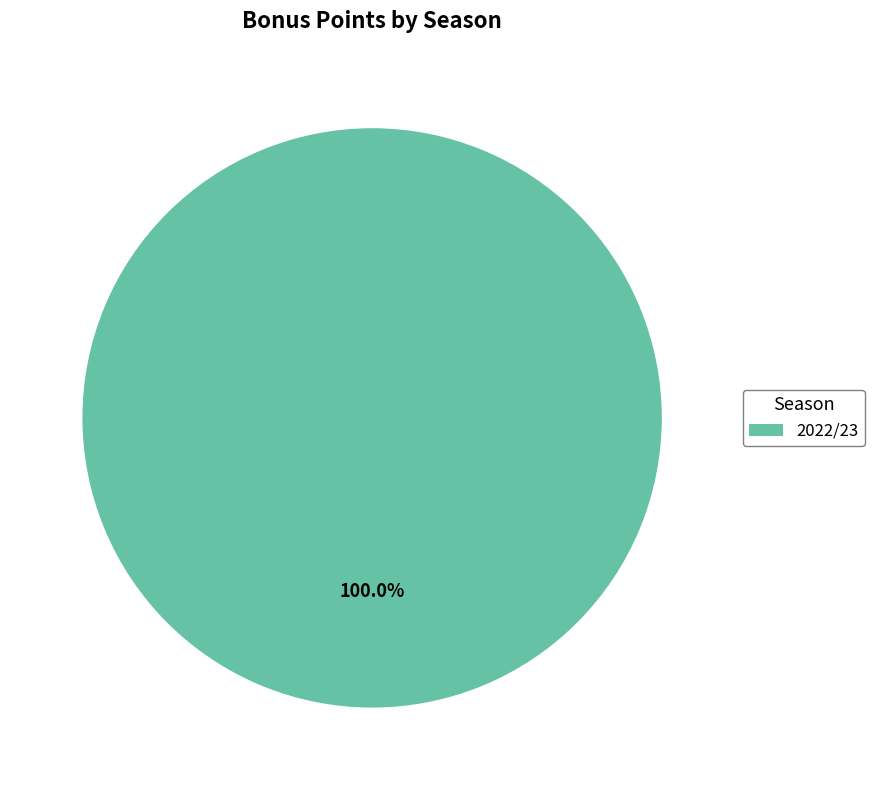

What is the majority slice?

2022/23